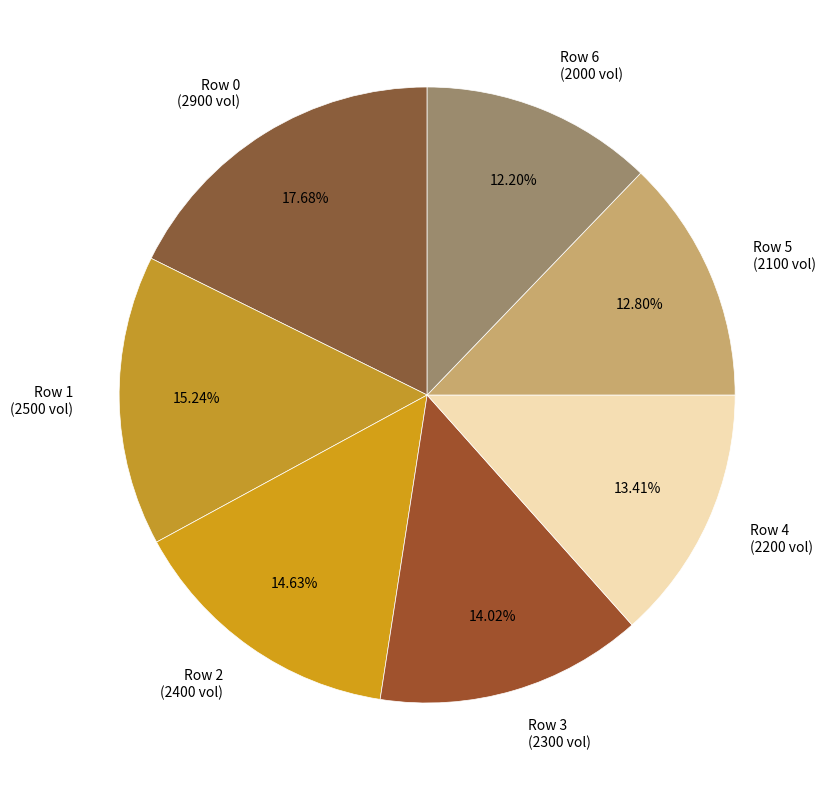

How many segments does this pie chart have?

7